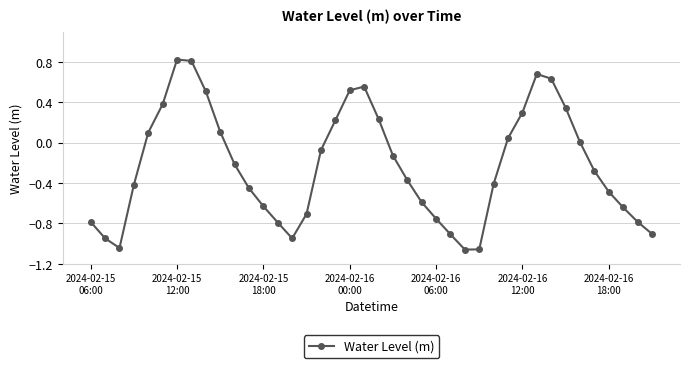

What is the average value?

-0.2